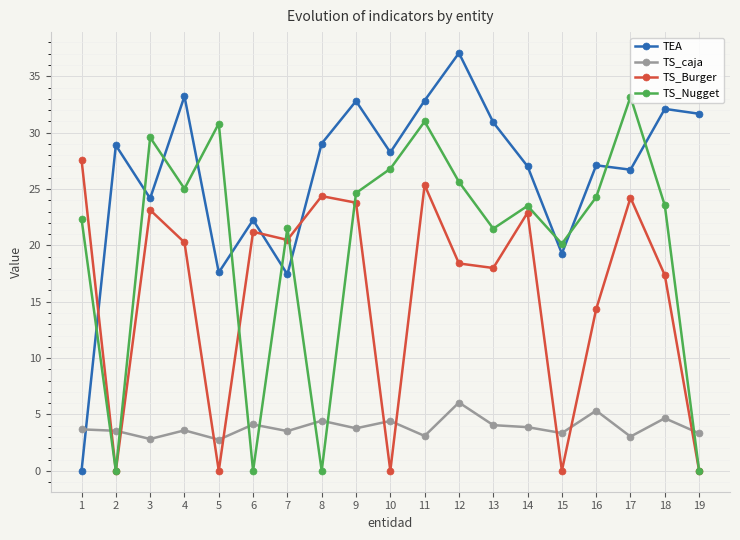

What is the maximum value for TS_Burger?

27.6